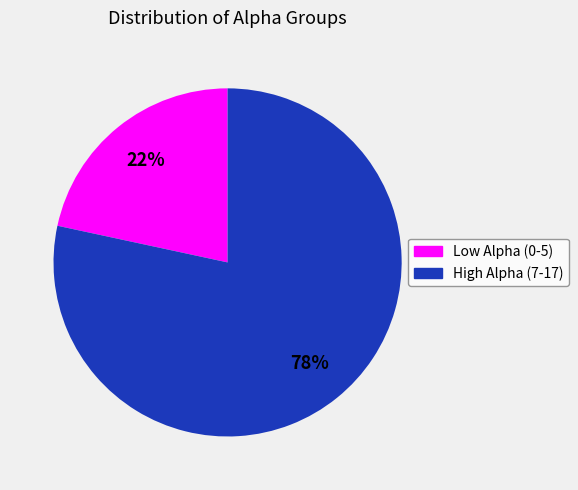

To the nearest percent, what is the average slice percentage?

50%